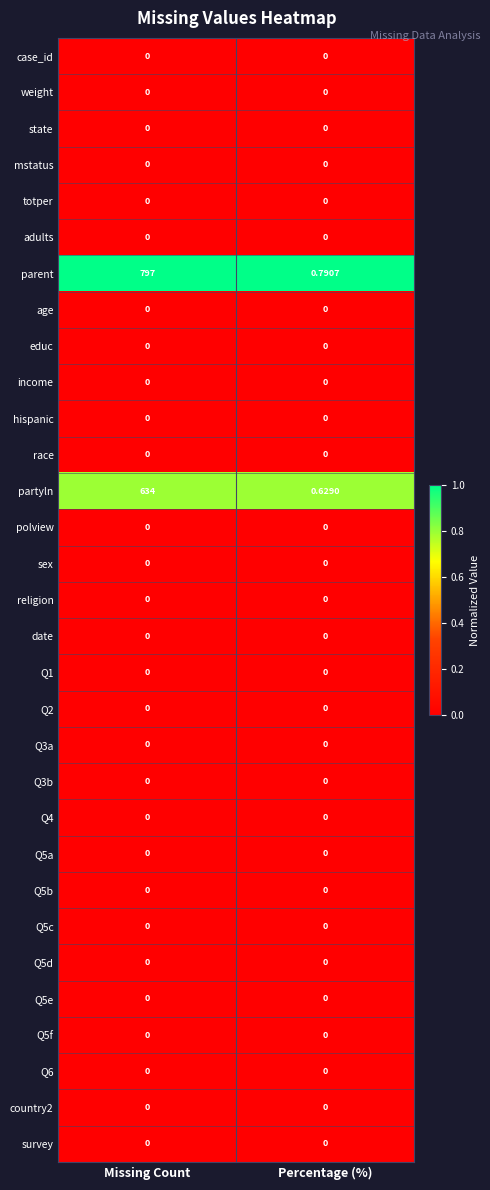

Between Missing Count and Percentage (%), which series saw the biggest shift?

parent